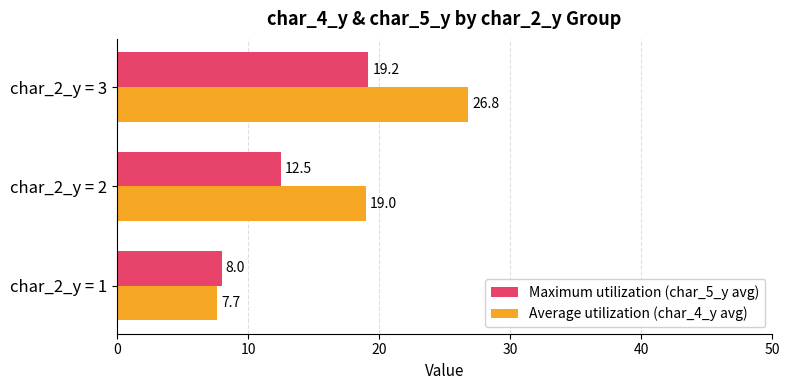

At which category is the sum across all series the highest?

char_2_y = 3